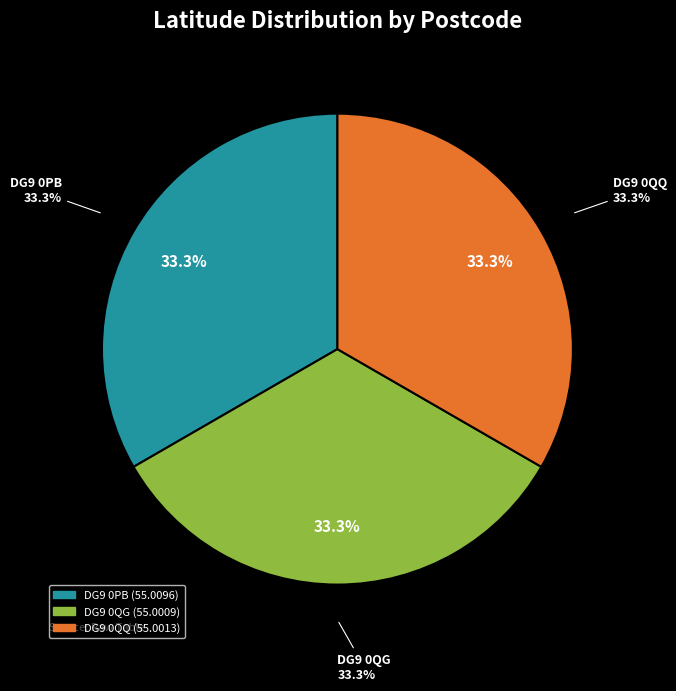

Rank the categories by value from highest to lowest.

DG9 0PB, DG9 0QQ, DG9 0QG